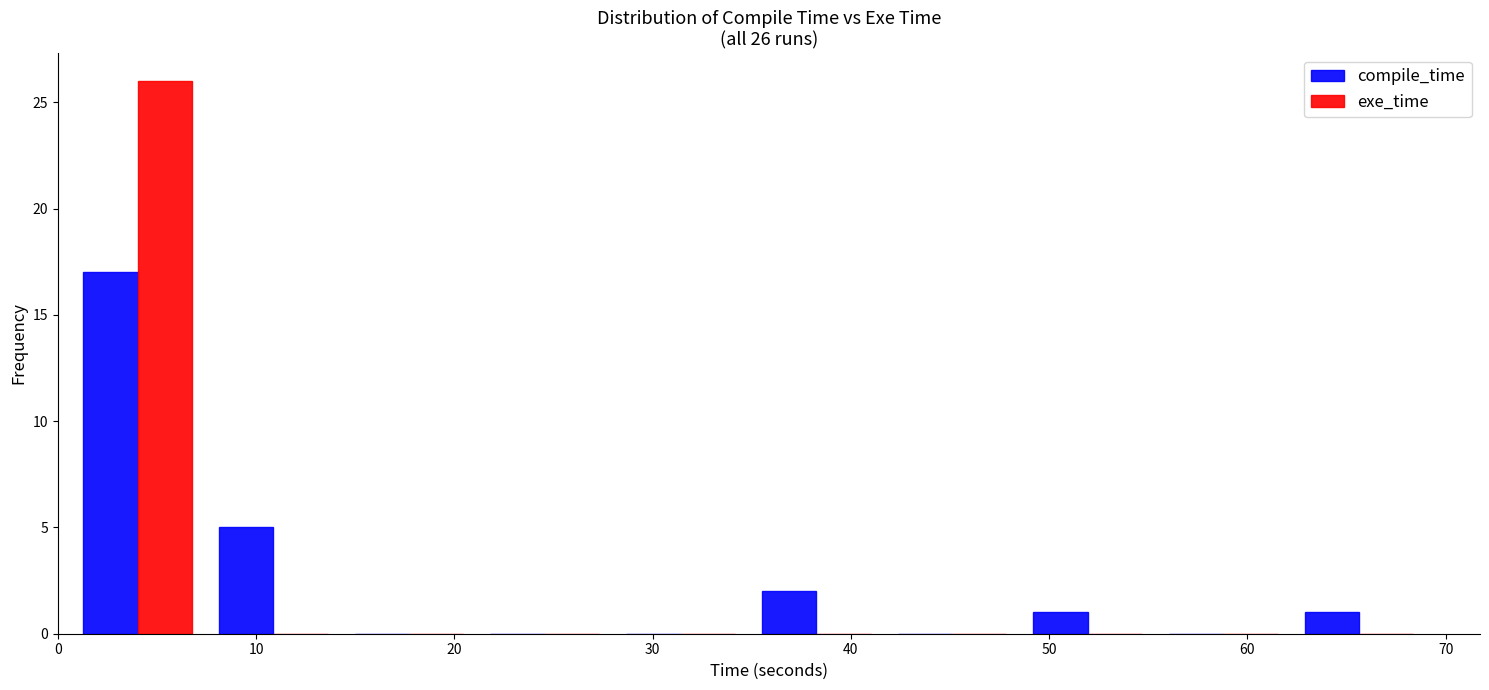

In the exe_time series, which range on the x-axis has the tallest bar?

1 to 7